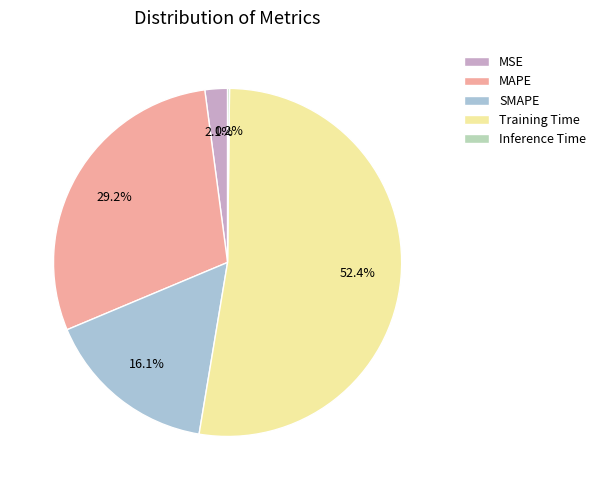

To the nearest percent, what is the combined percentage of MAPE and SMAPE?

45%